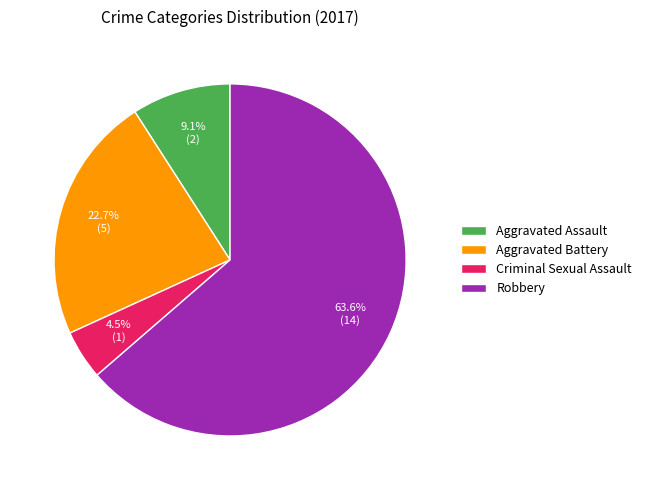

What percentage do Criminal Sexual Assault and Aggravated Assault together represent?

13.6%